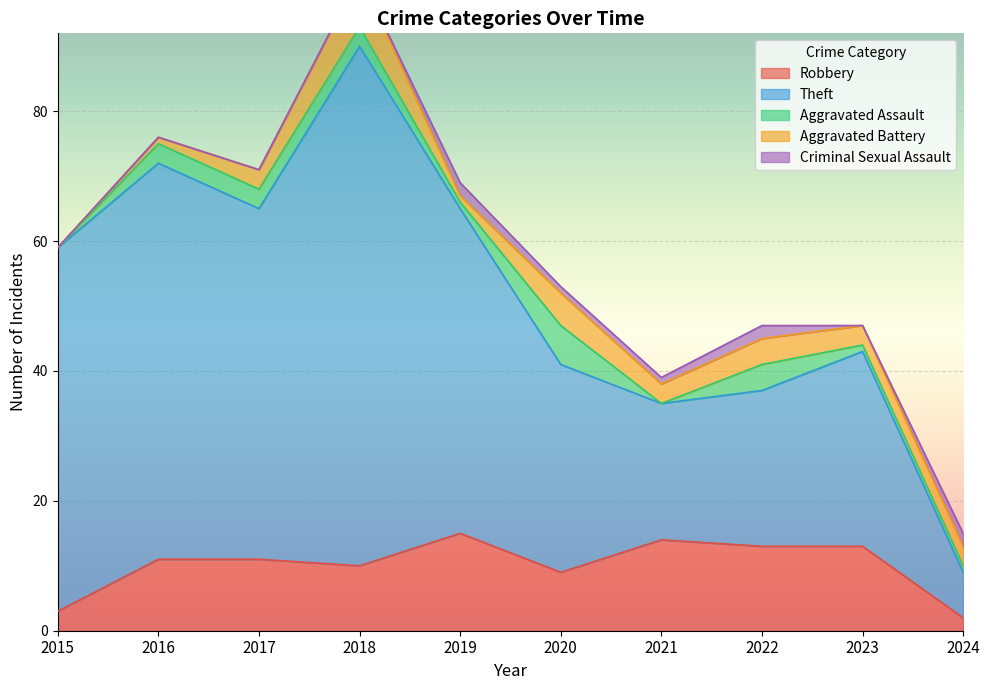

Read the Theft value at 2022.

24